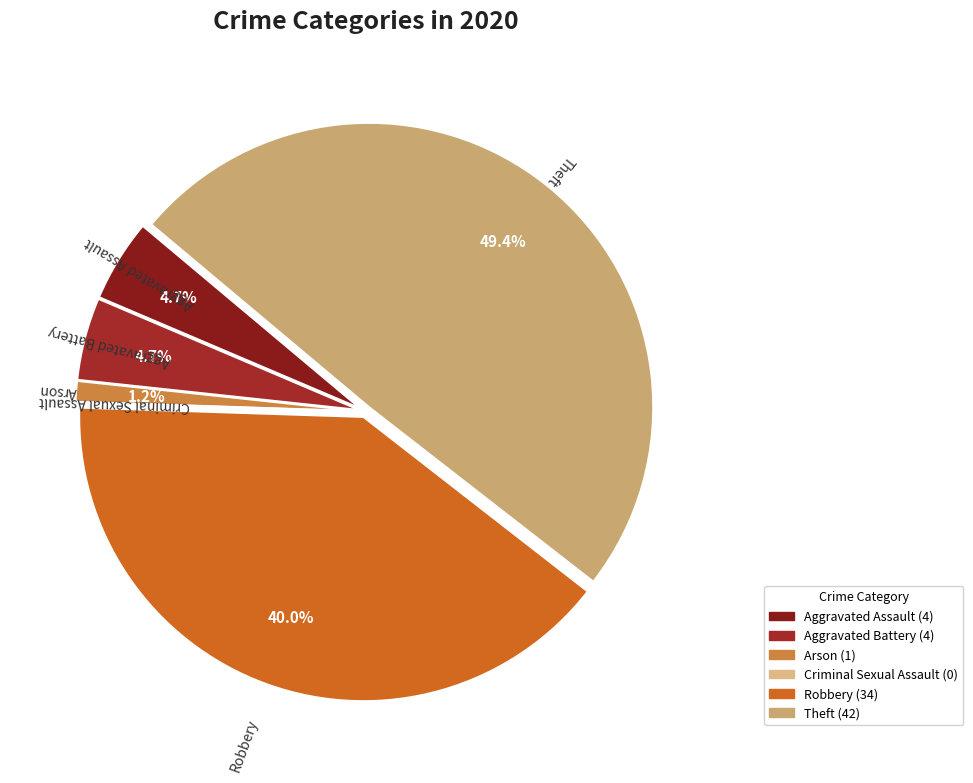

To the nearest percent, what percentage of the pie is Robbery?

40%